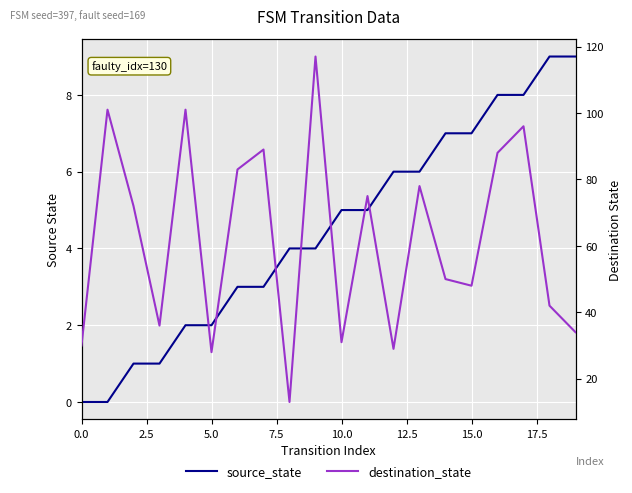

Is the value of source_state at 15 greater than the value of destination_state at 5.0?

No